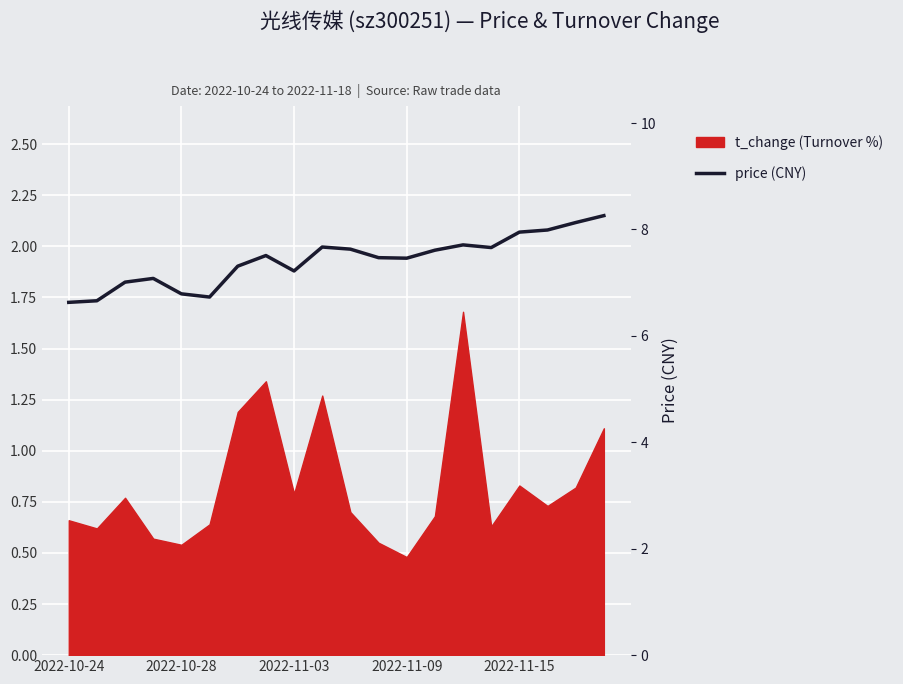

Reading left to right, list all the values displayed in this chart.

6.6	6.7	7.0	7.1	6.8	6.7	7.3	7.5	7.2	7.7	7.6	7.5	7.5	7.6	7.7	7.7	8.0	8.0	8.1	8.3